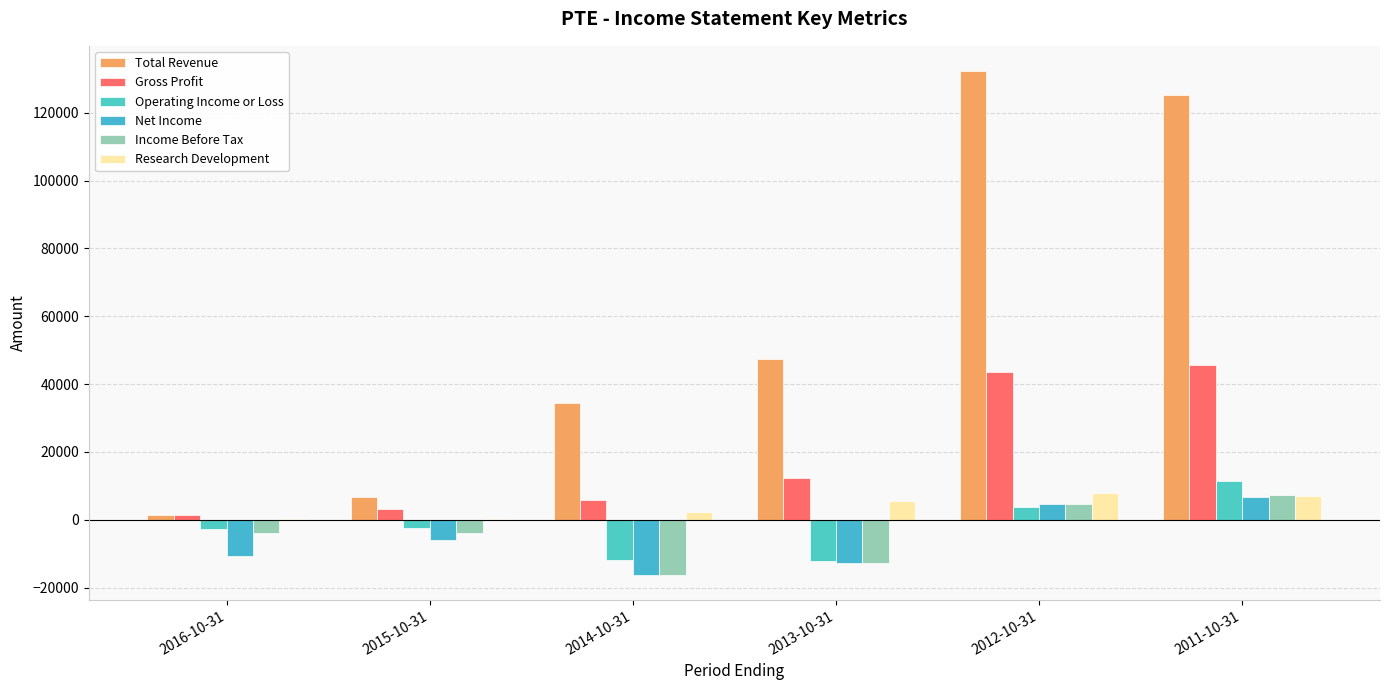

Which category has the lowest value across all series?

2014-10-31